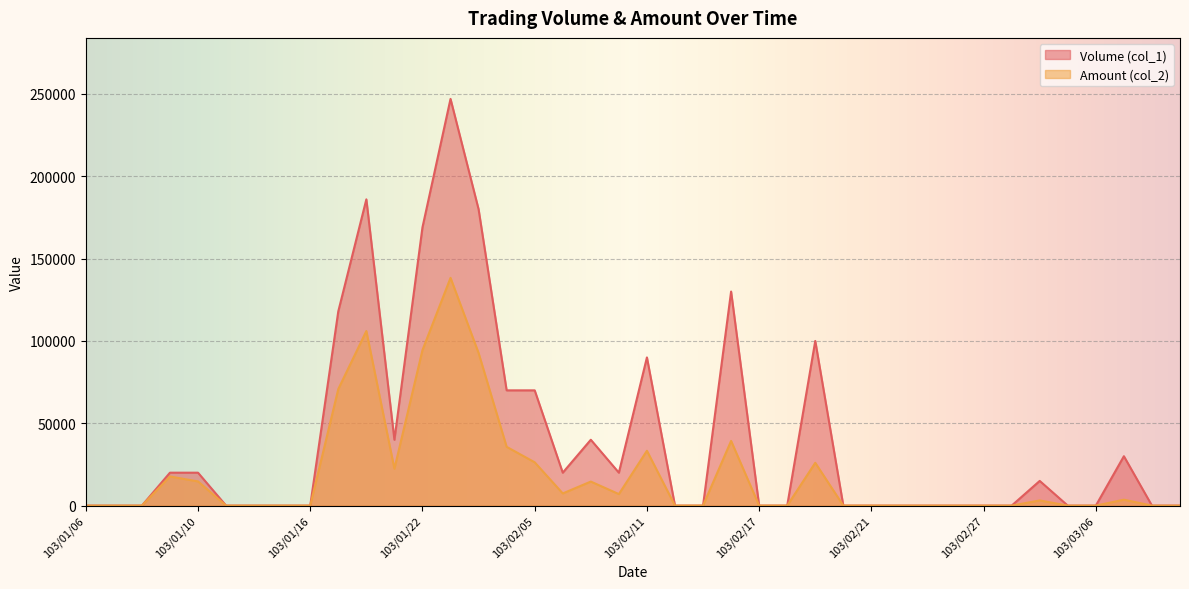

Is it true that Amount (col_2) equals 0 at 103/01/08?

True